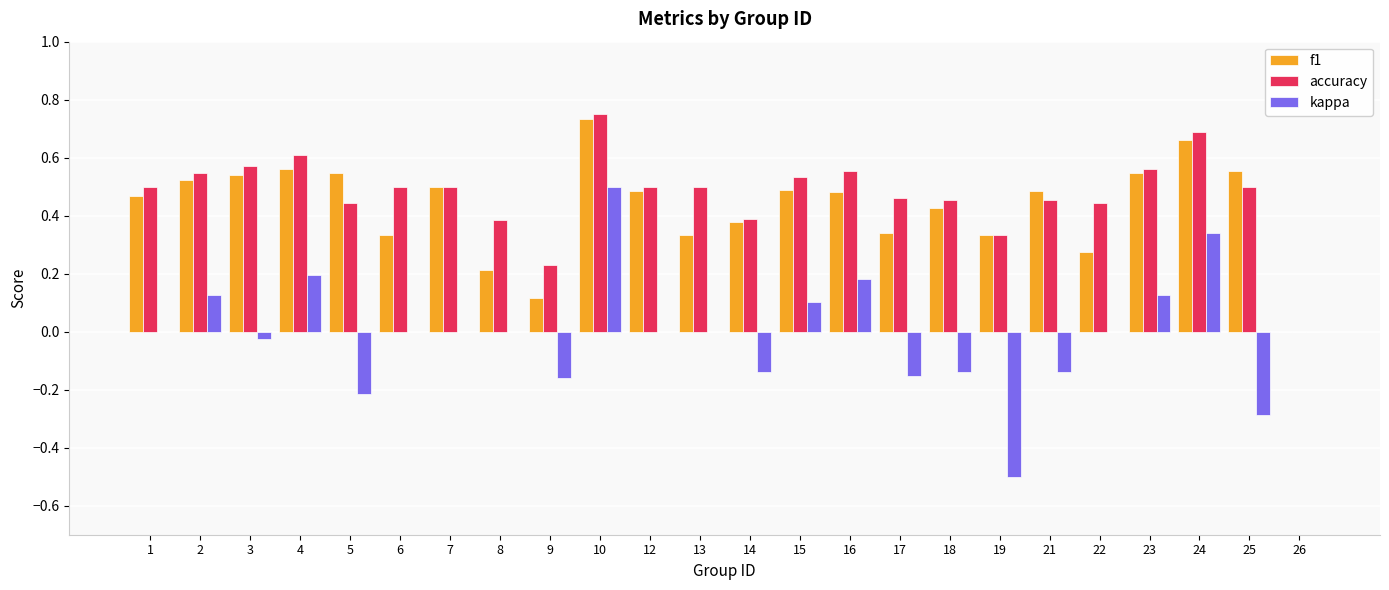

What is the sum of all f1 values?

10.3